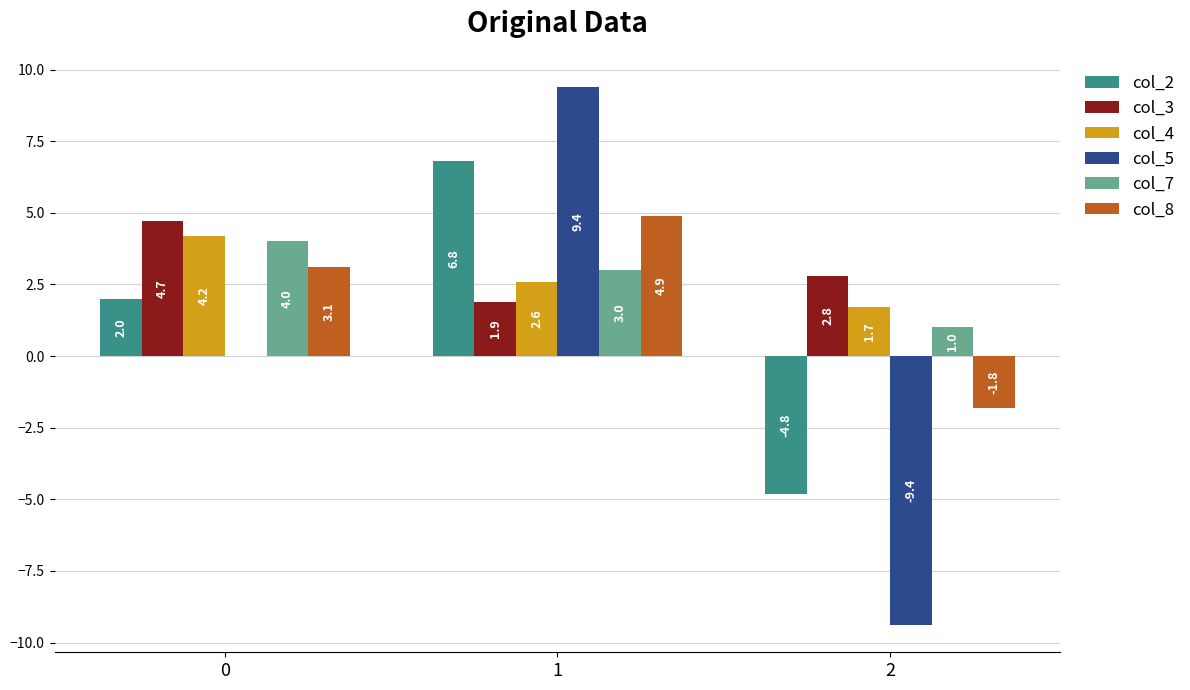

What is the greatest value displayed?

9.4